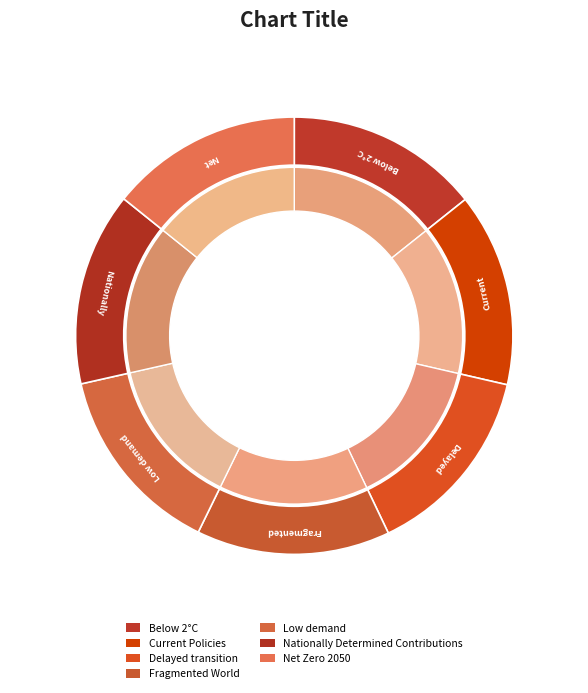

What percentage is the Nationally Determined Contributions slice, to the nearest percent?

14%